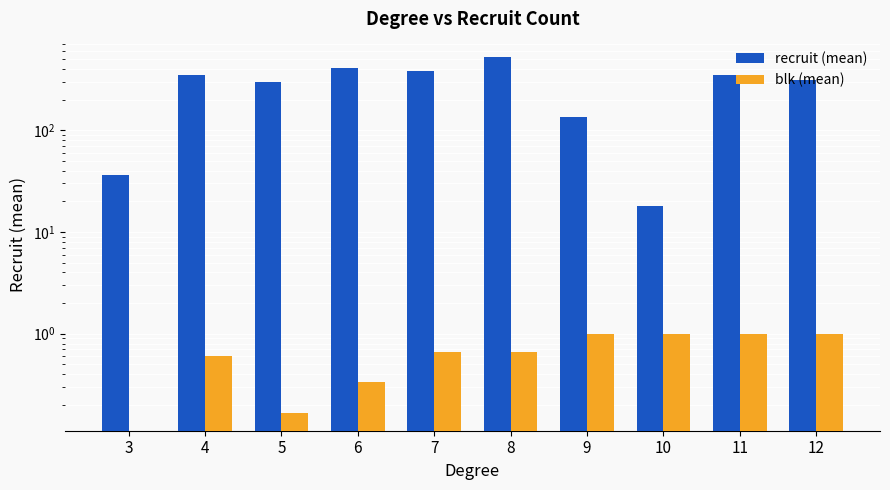

Which series has the widest spread of values?

recruit (mean)